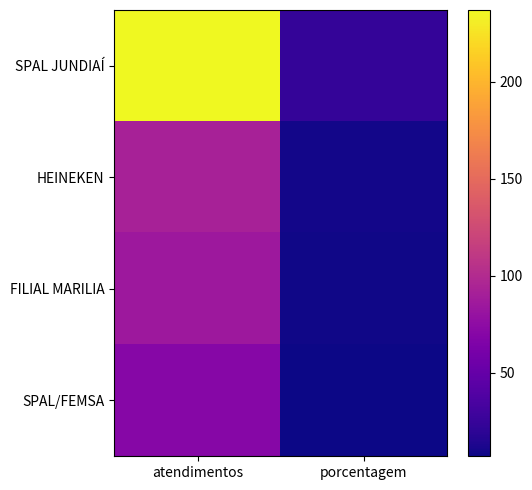

Rank the series by their maximum value, from lowest to highest.

SPAL/FEMSA, FILIAL MARILIA, HEINEKEN, SPAL JUNDIAÍ